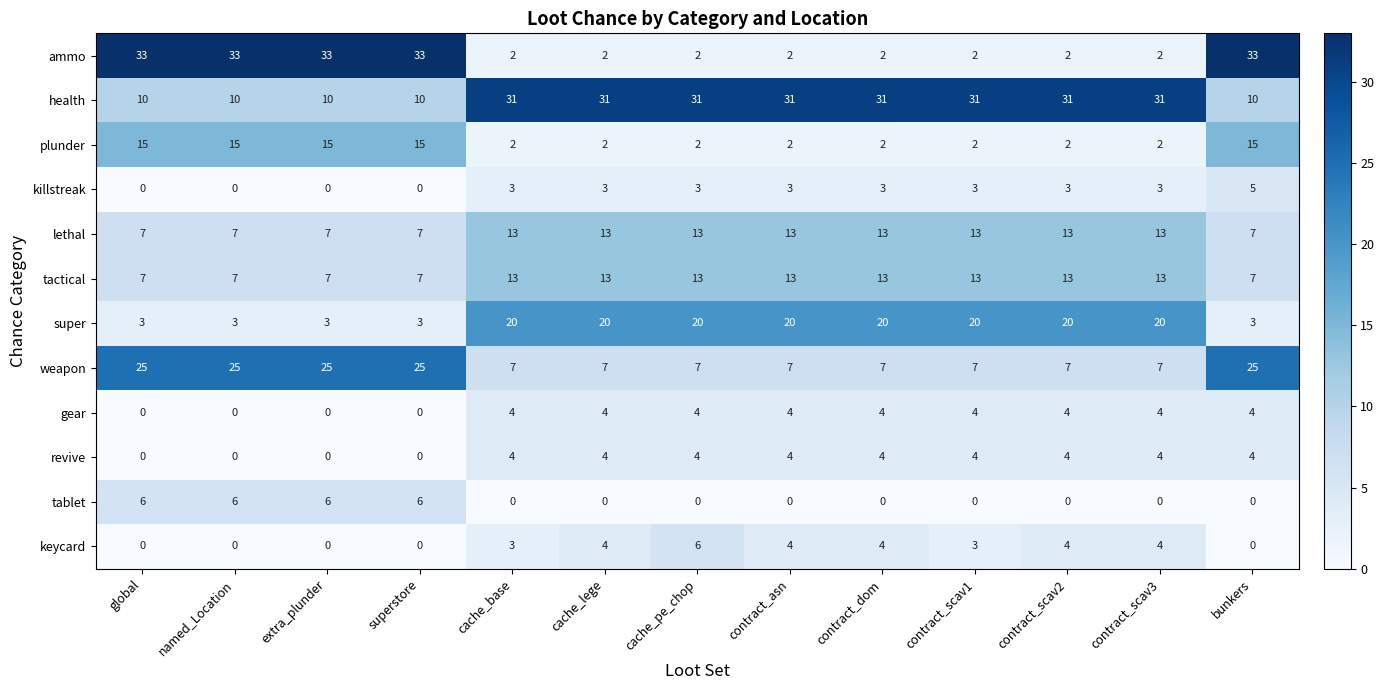

What is the lowest value of the health series?

10